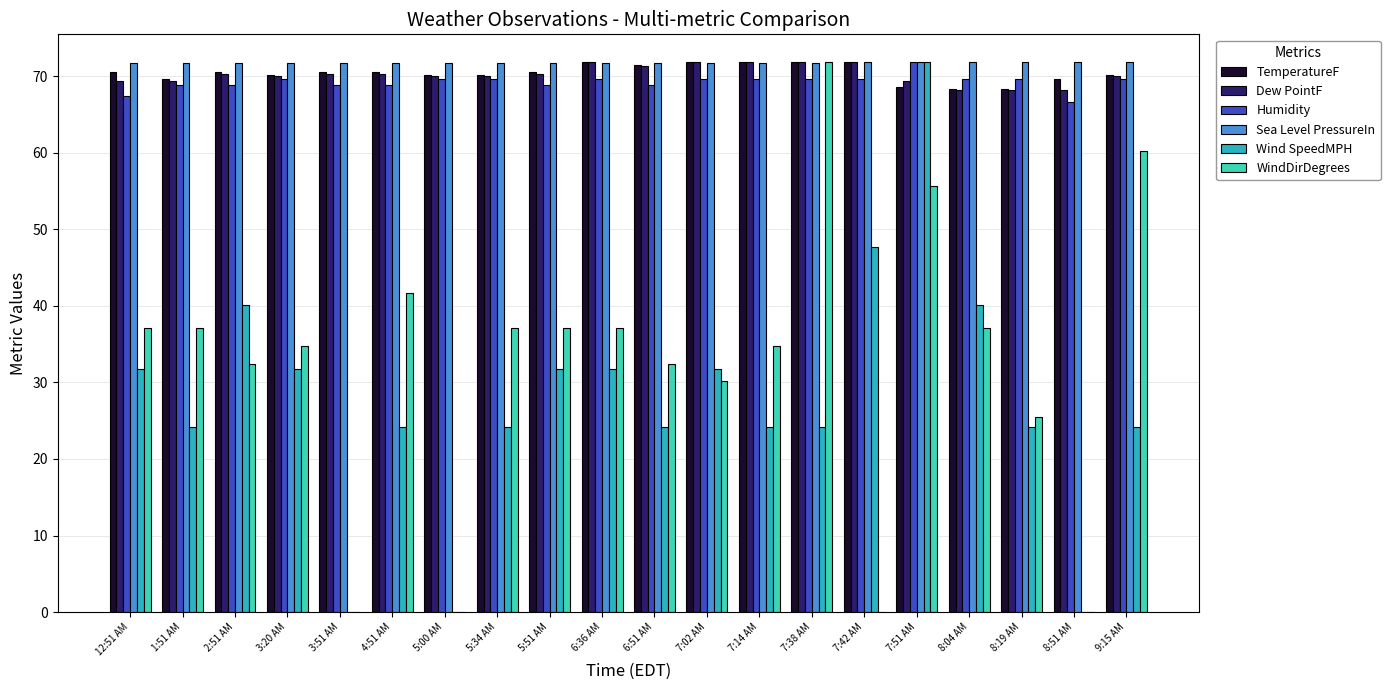

What is the total value across all series at 5:34 AM?

343.0